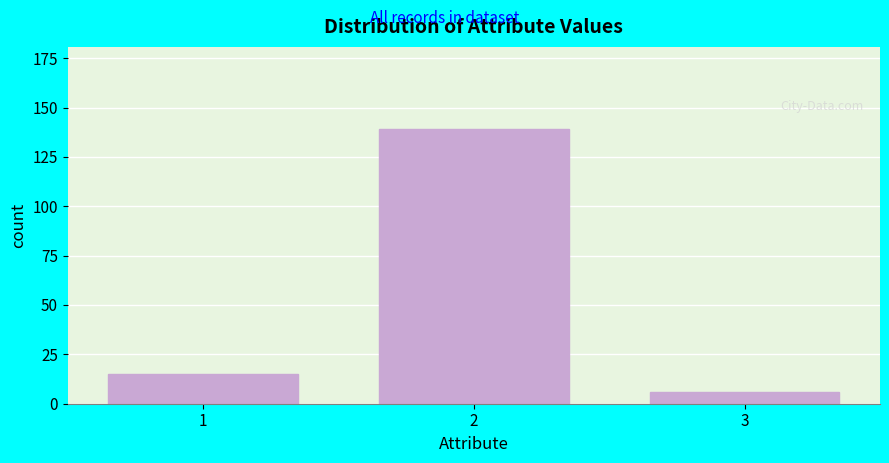

Reading right to left, what are all the values shown in this chart?

3=6	2=139	1=15